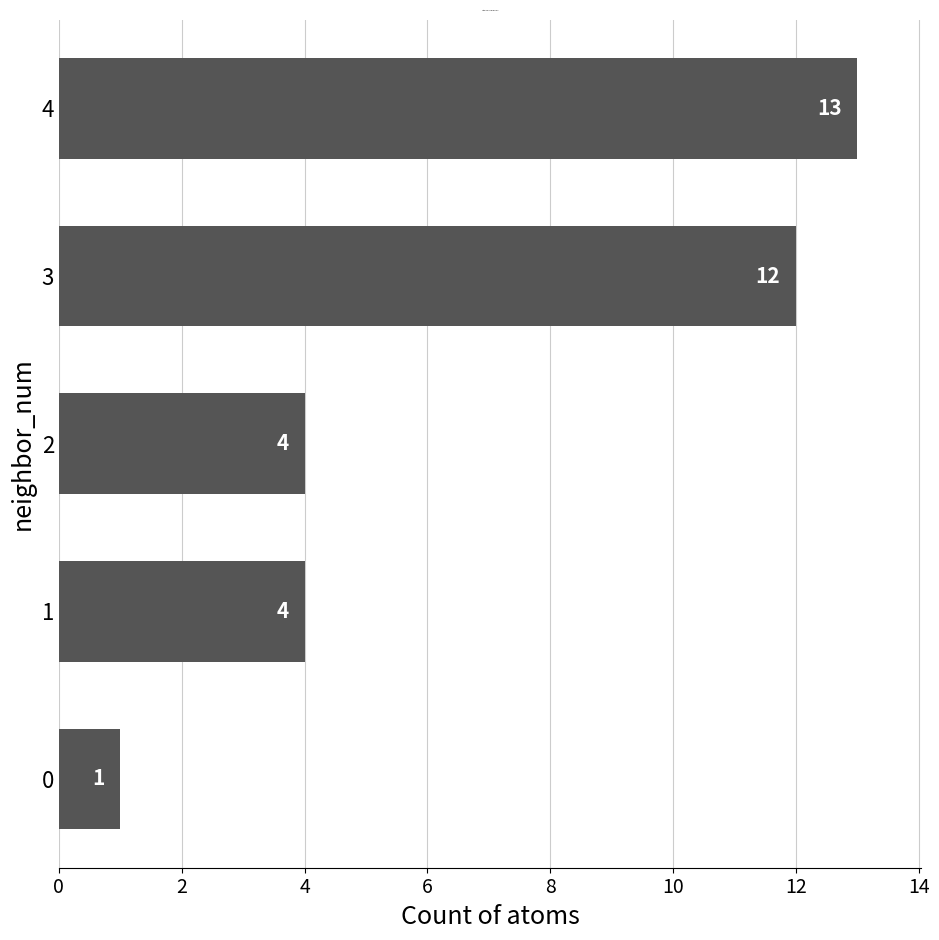

What is the change in value from 0 to 3?

+11